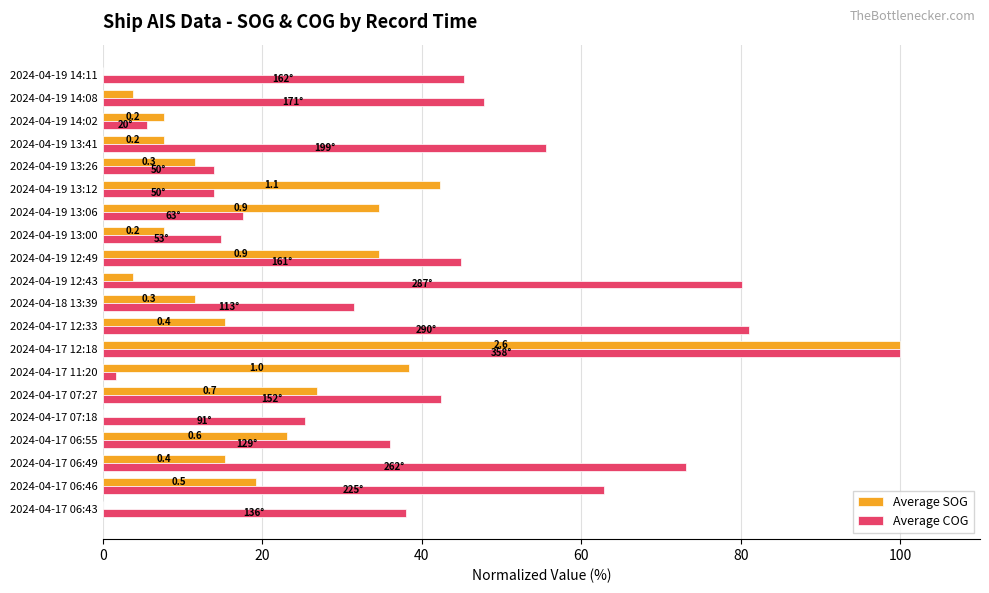

Which series has the largest total across all categories?

Average COG